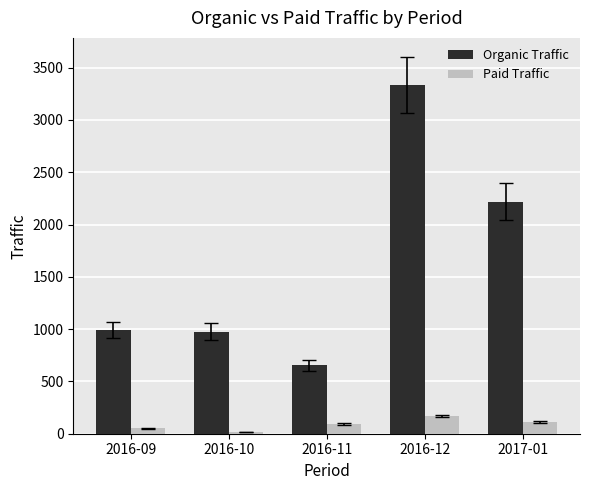

How many data points does each series have?

5